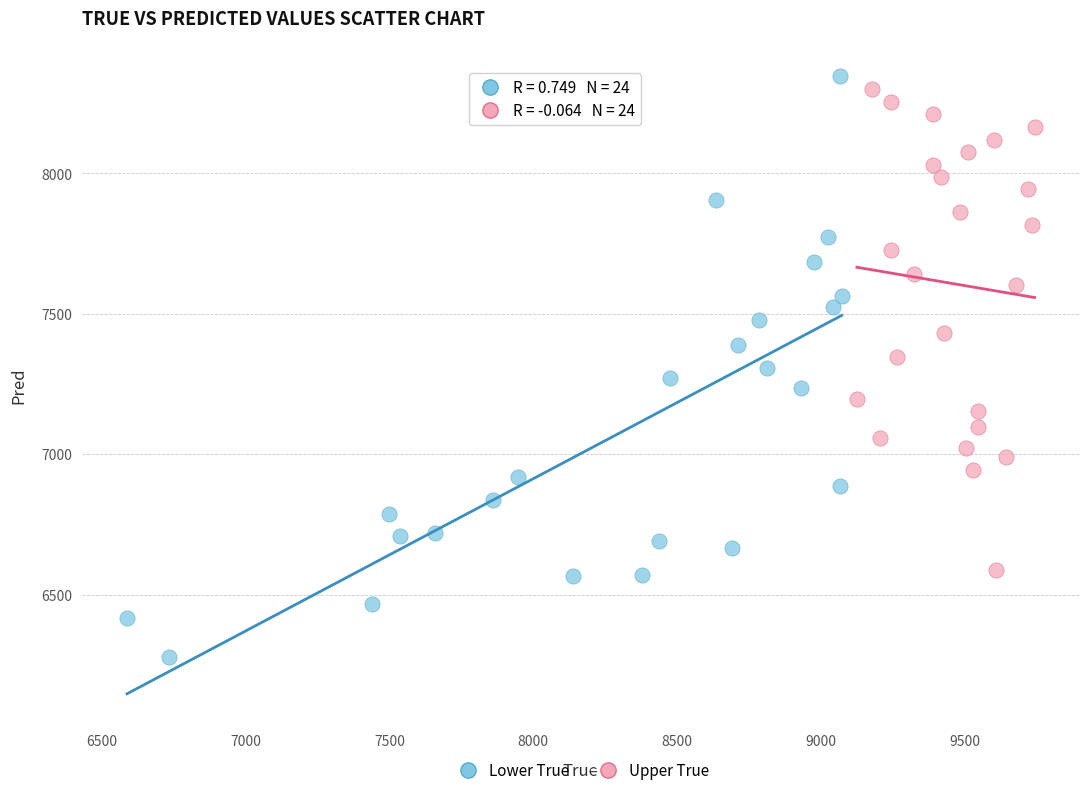

Which series has the widest spread of Y values?

Lower True